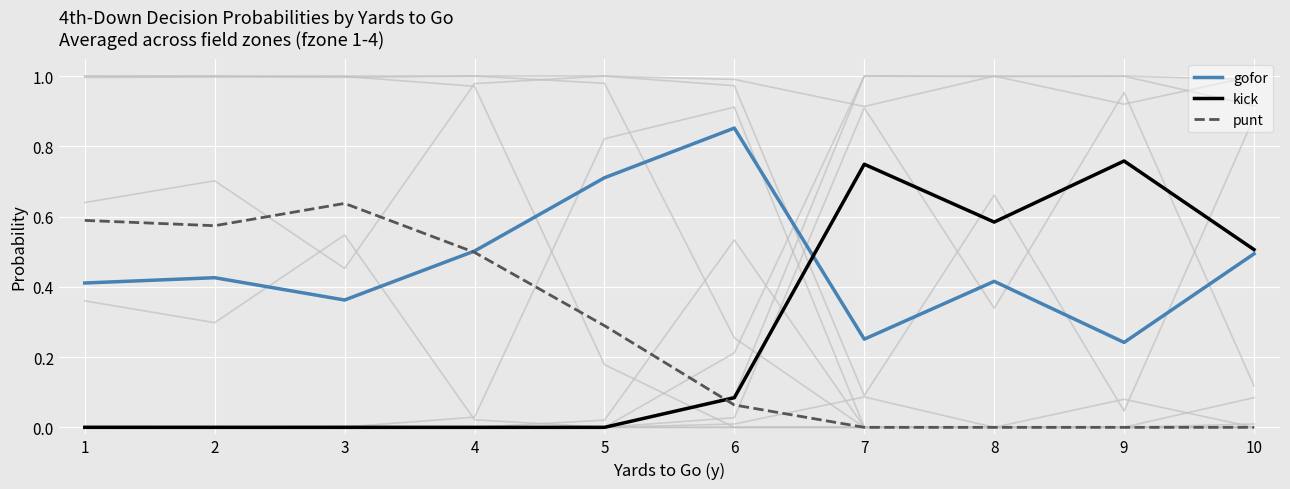

What are all the series names shown in the legend?

gofor, kick, punt